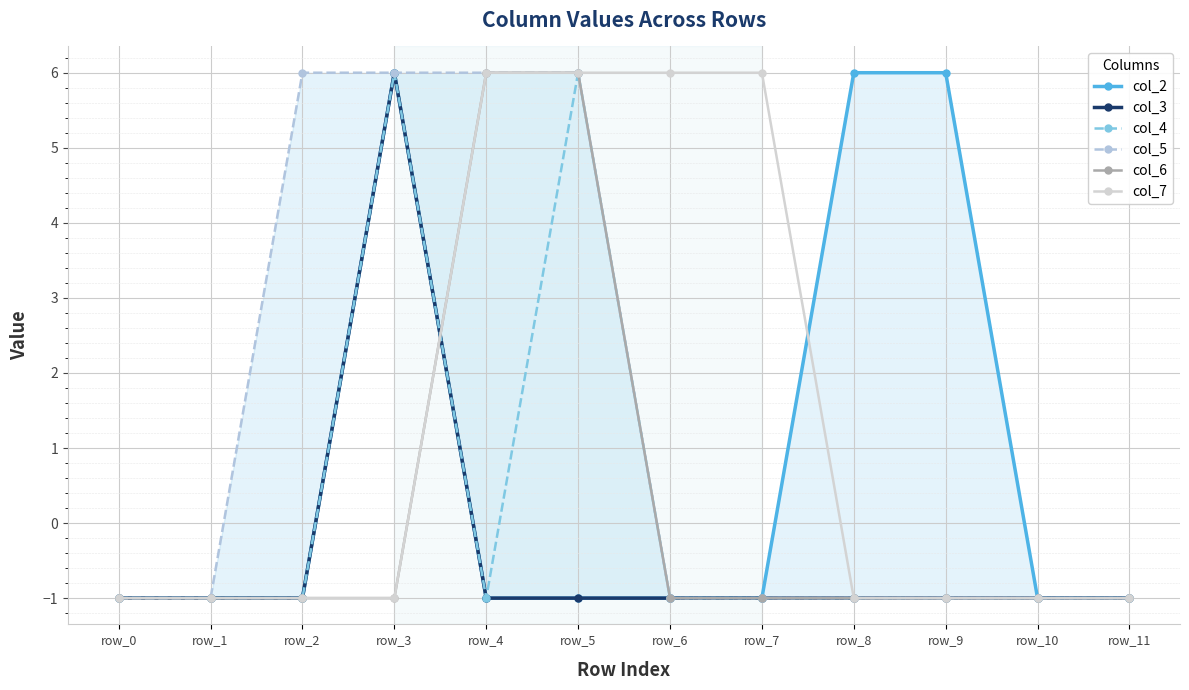

How many positive values does the col_7 series have?

4